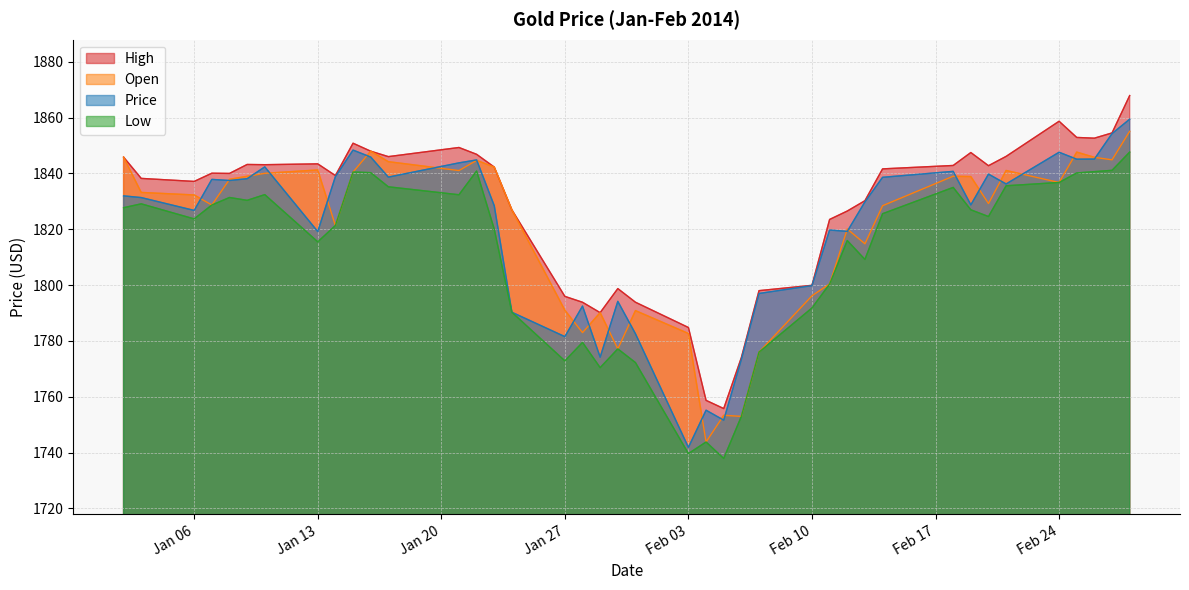

What position from the right is 2014-01-14?

32